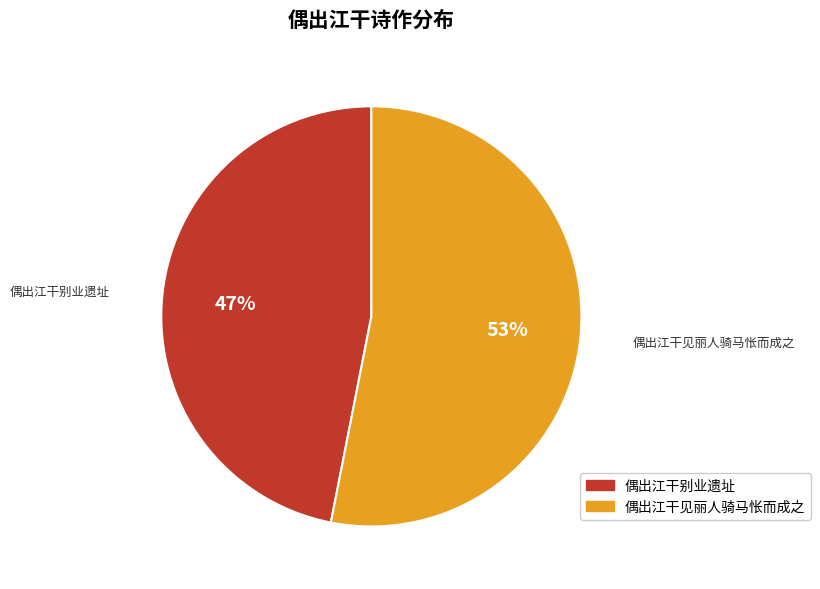

Combined, do 偶出江干别业遗址 and 偶出江干见丽人骑马怅而成之 account for over 50%?

Yes